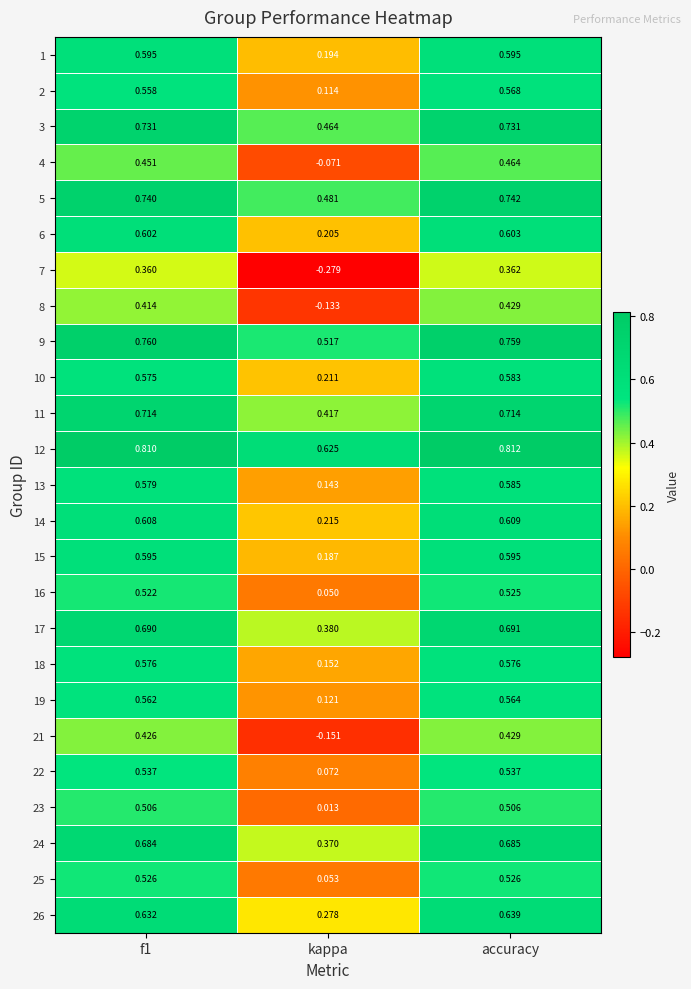

What is the total value across all series at accuracy?

14.8